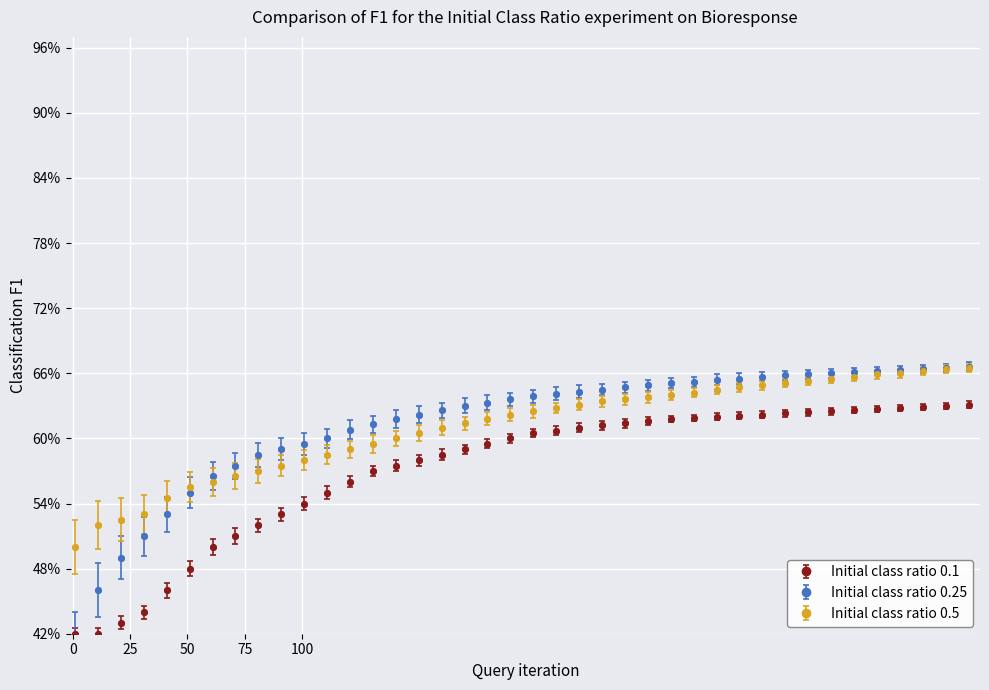

What is the difference between the second highest and second lowest values in the Initial class ratio 0.25 series?

0.2